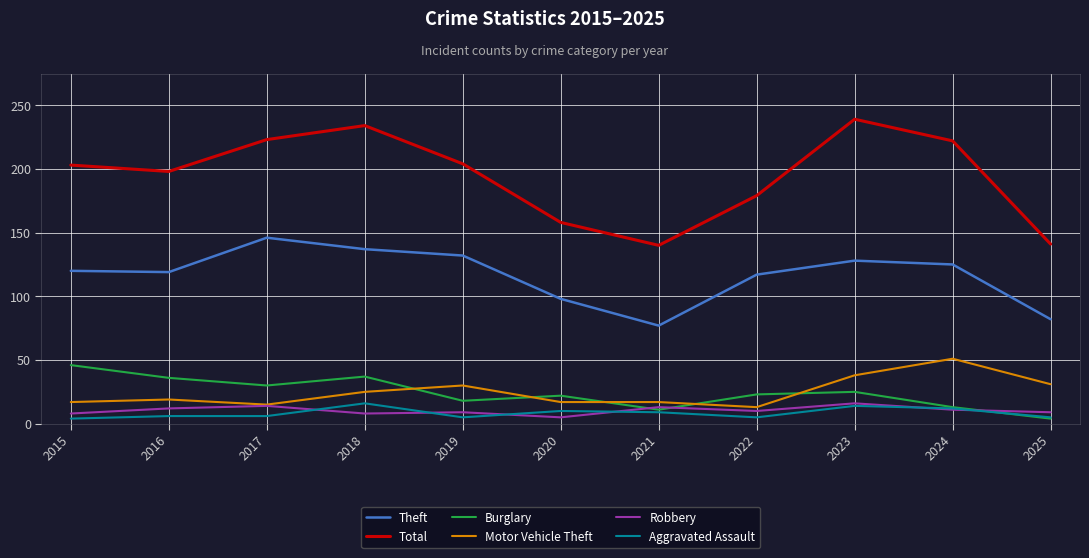

What is the minimum value for Motor Vehicle Theft?

13